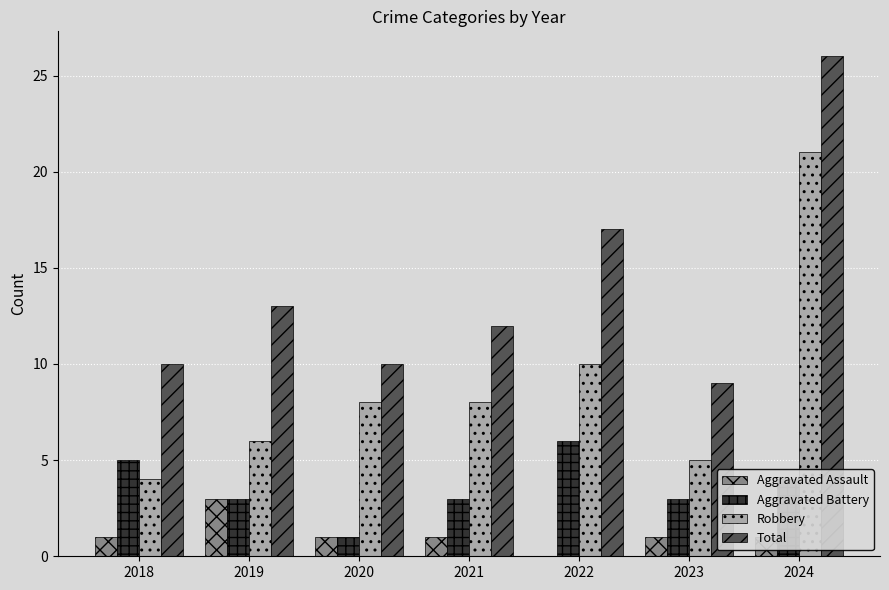

Does the chart contain stacked bars?

No